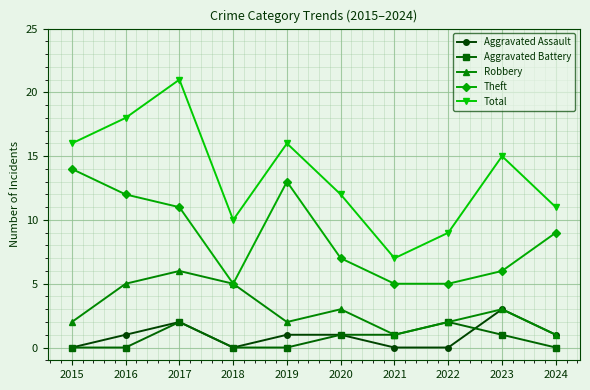

True or false: Theft and Aggravated Assault intersect in this chart.

False